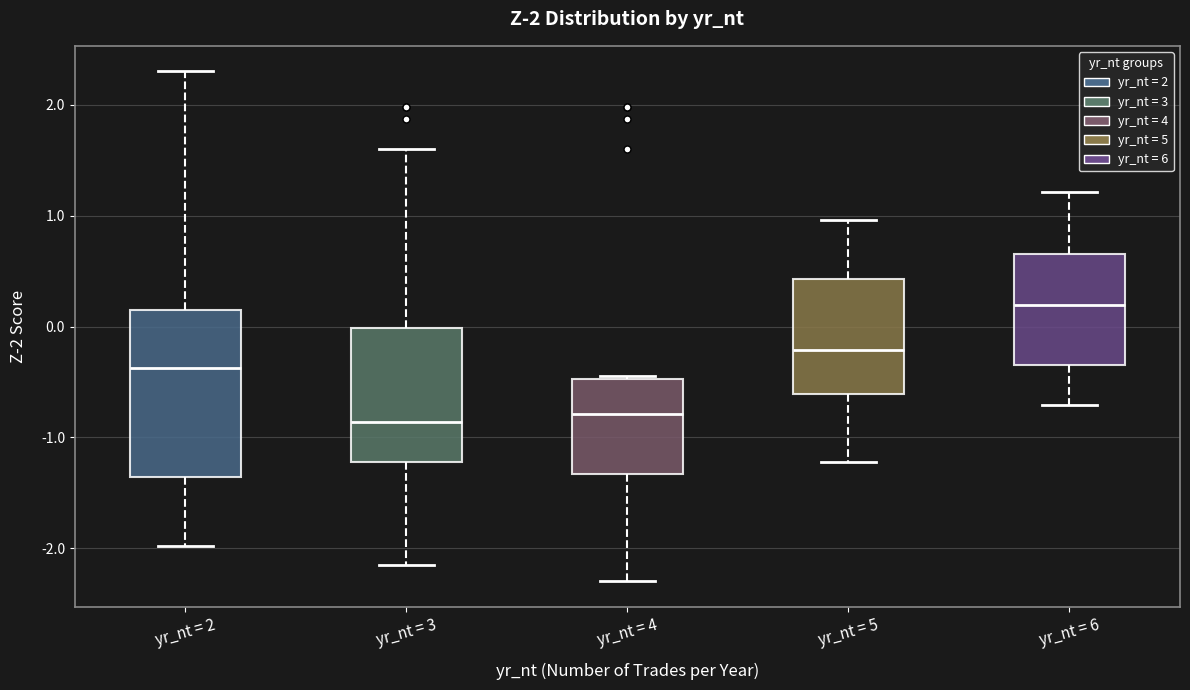

Comparing the boxes themselves (not the whiskers), which one is the tallest?

yr_nt = 2